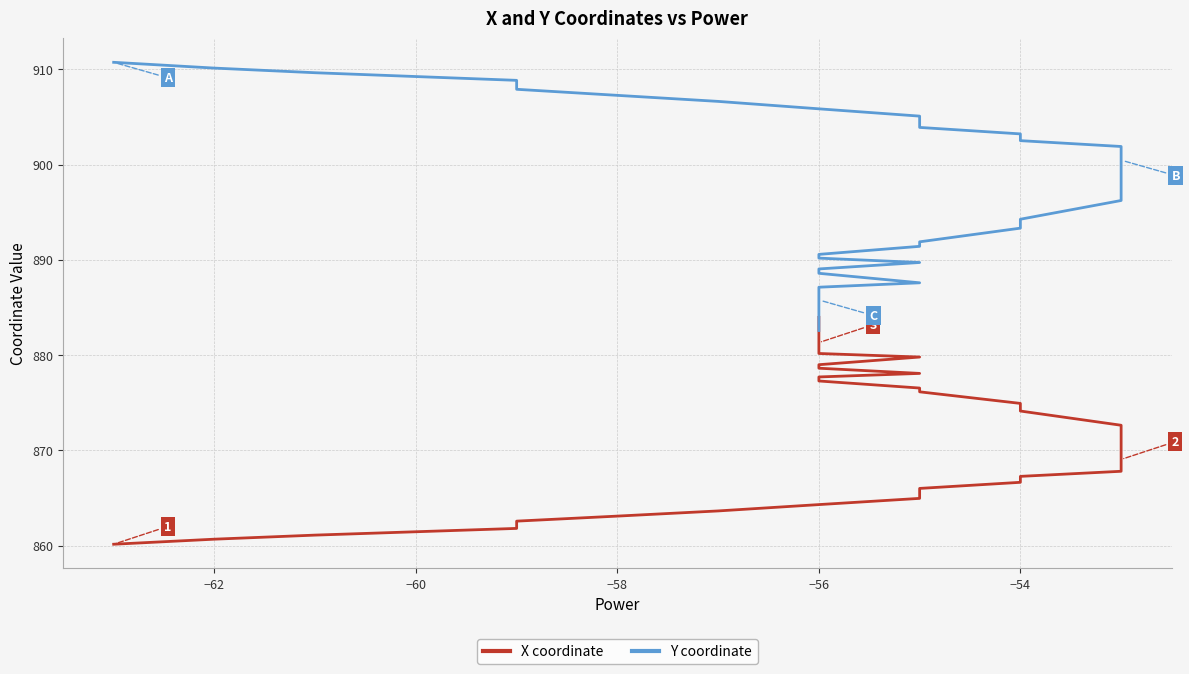

What is the value of the Y coordinate point at the 33rd from the left?

887.6